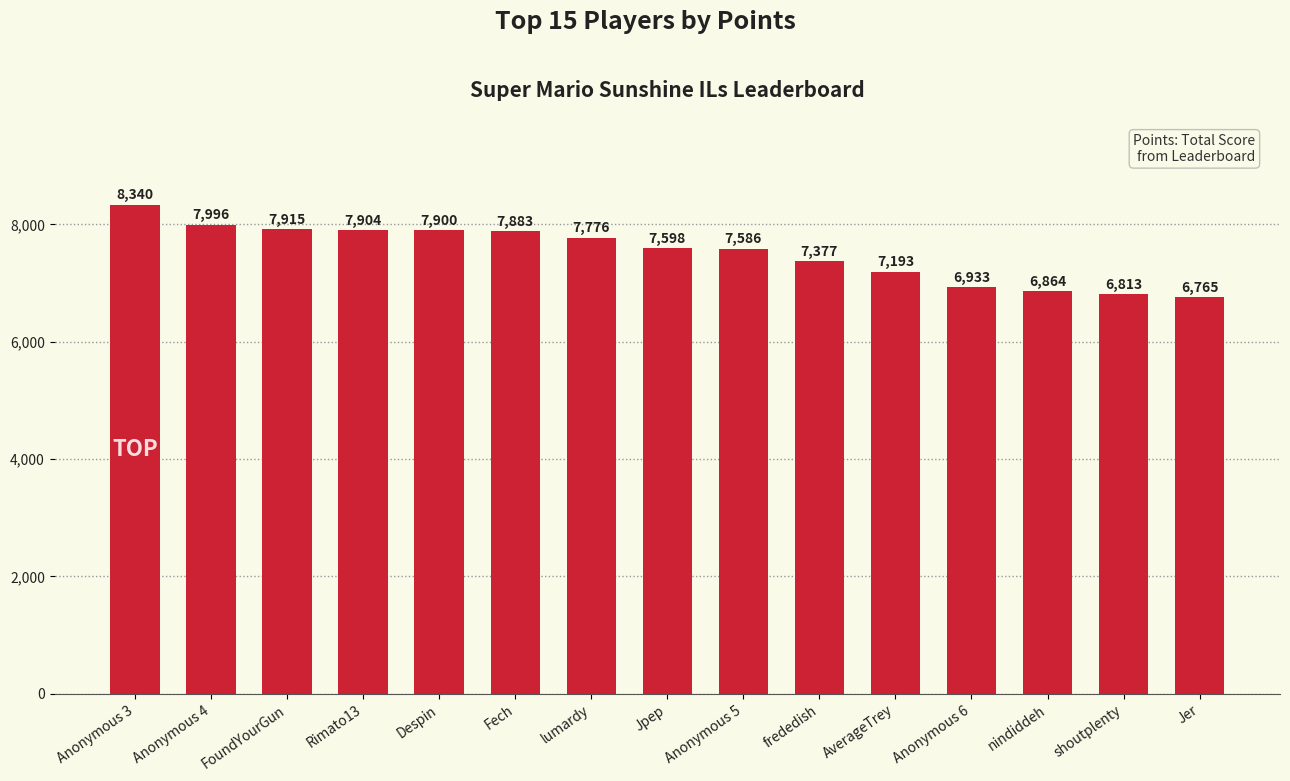

Rank the categories by value from highest to lowest.

Anonymous 3, Anonymous 4, FoundYourGun, Rimato13, Despin, Fech, lumardy, Jpep, Anonymous 5, frededish, AverageTrey, Anonymous 6, nindiddeh, shoutplenty, Jer